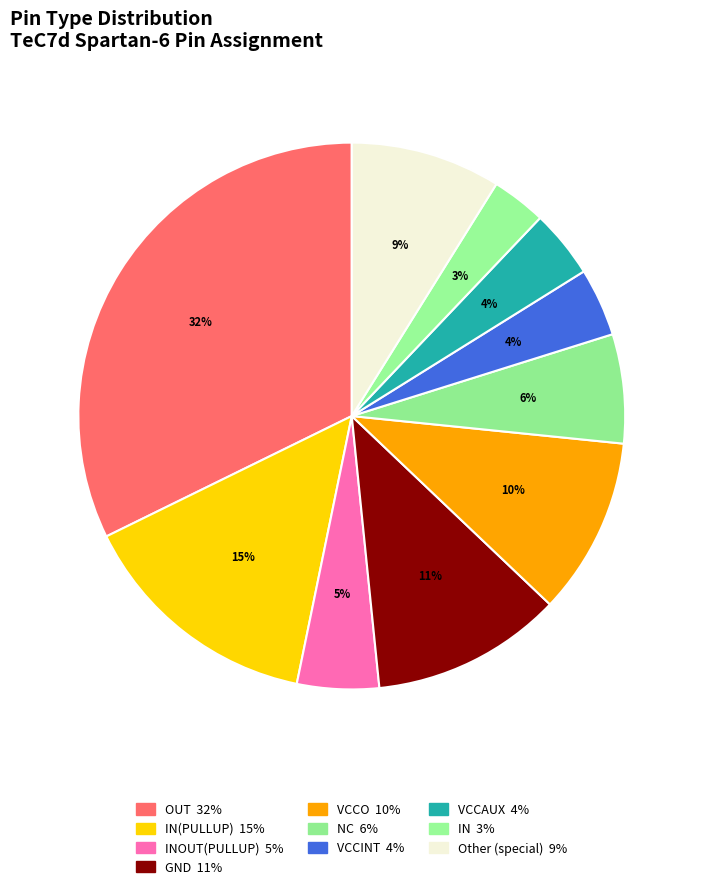

How many slices are in this pie chart?

10